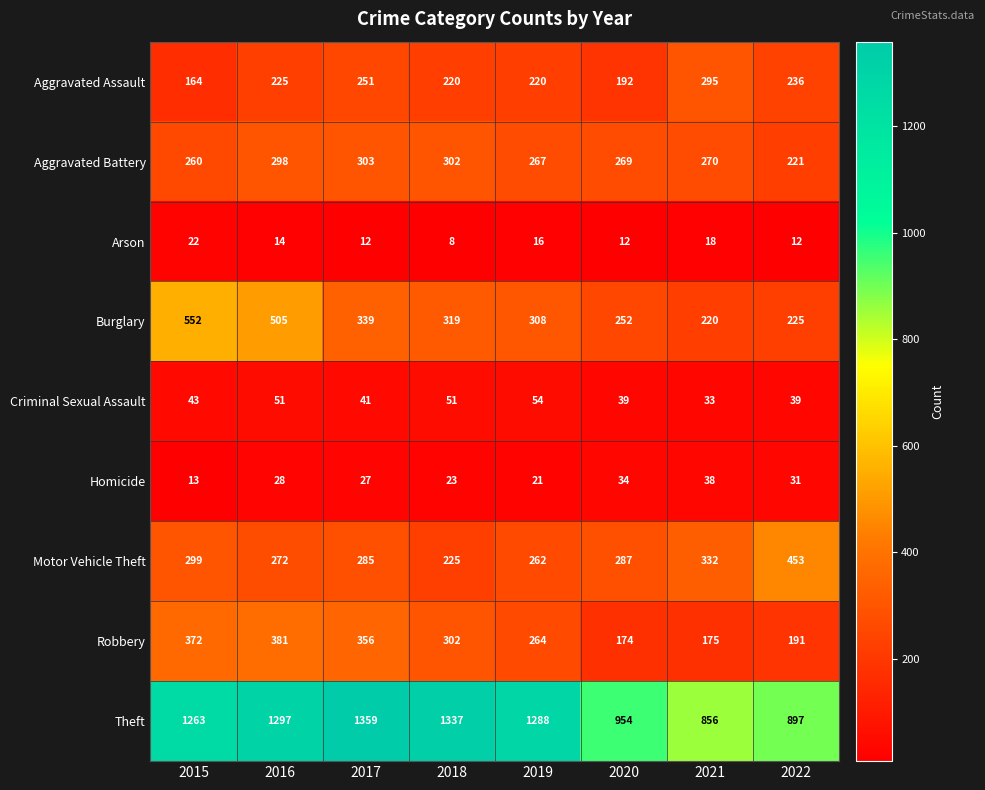

What is the minimum value shown in the chart?

8